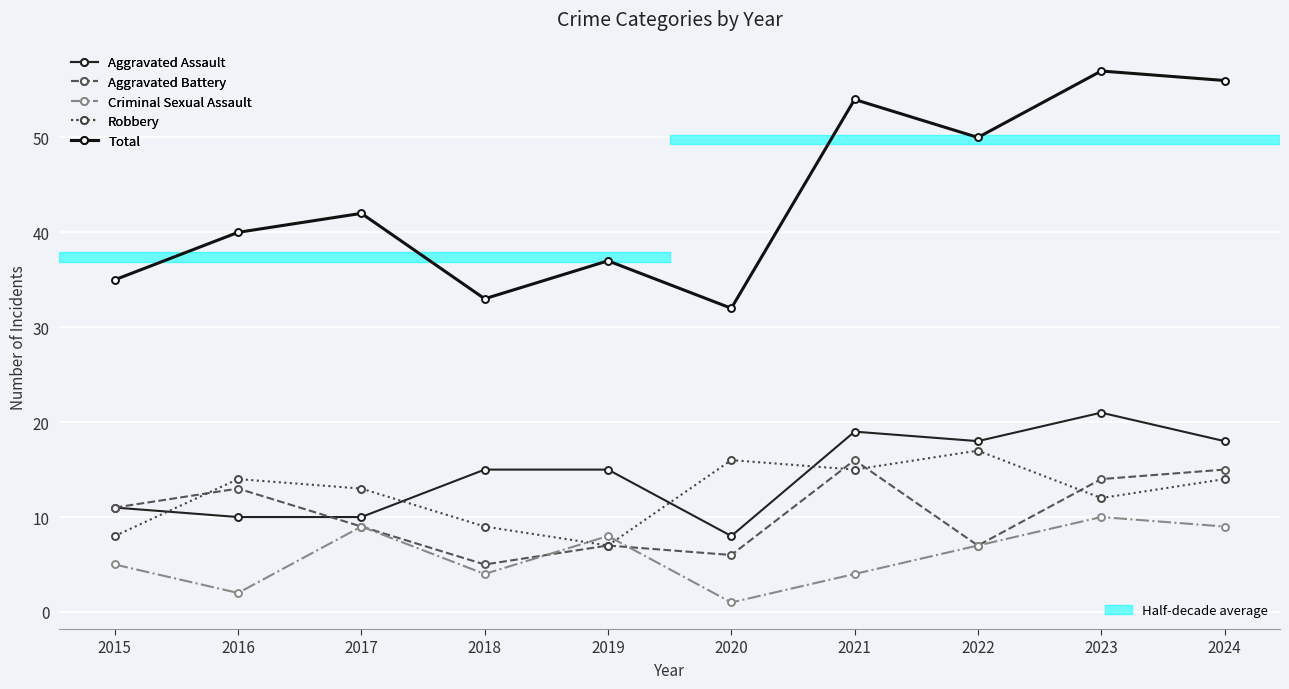

The Robbery series shows 4 at 2016. True or false?

False